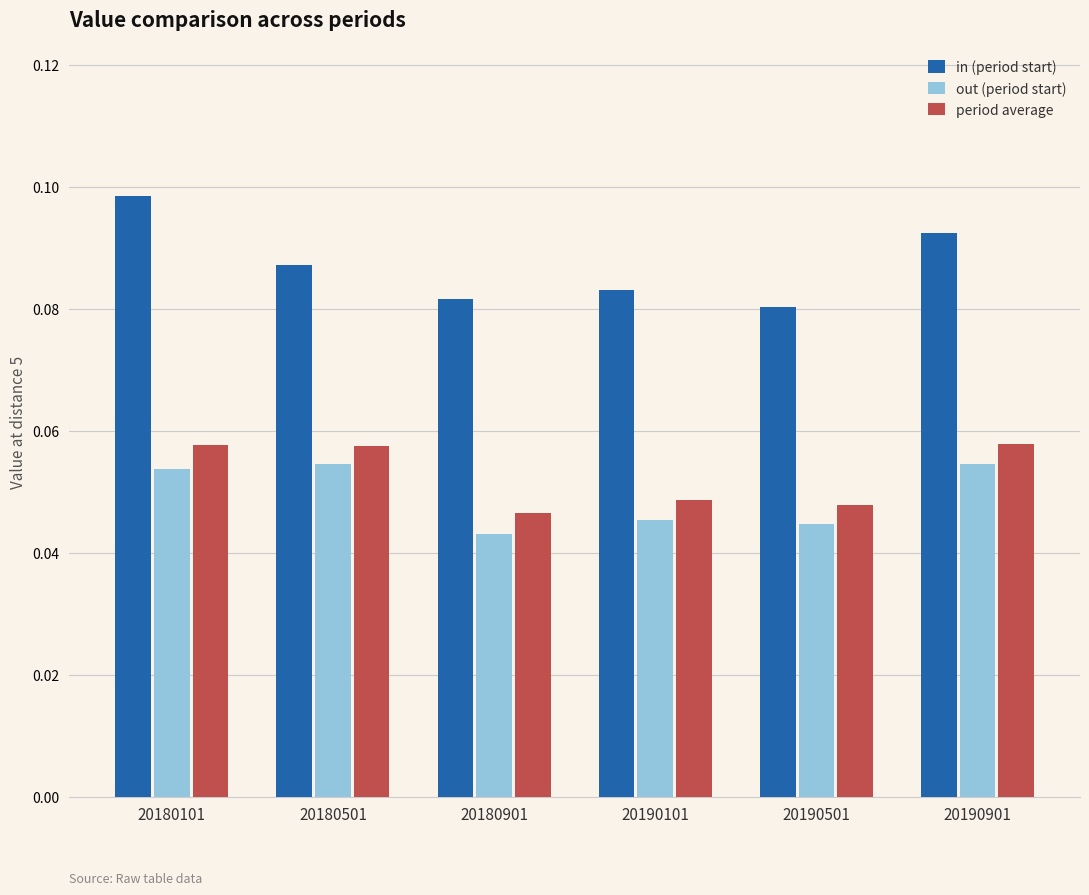

Which series has the largest total across all categories?

in (period start)